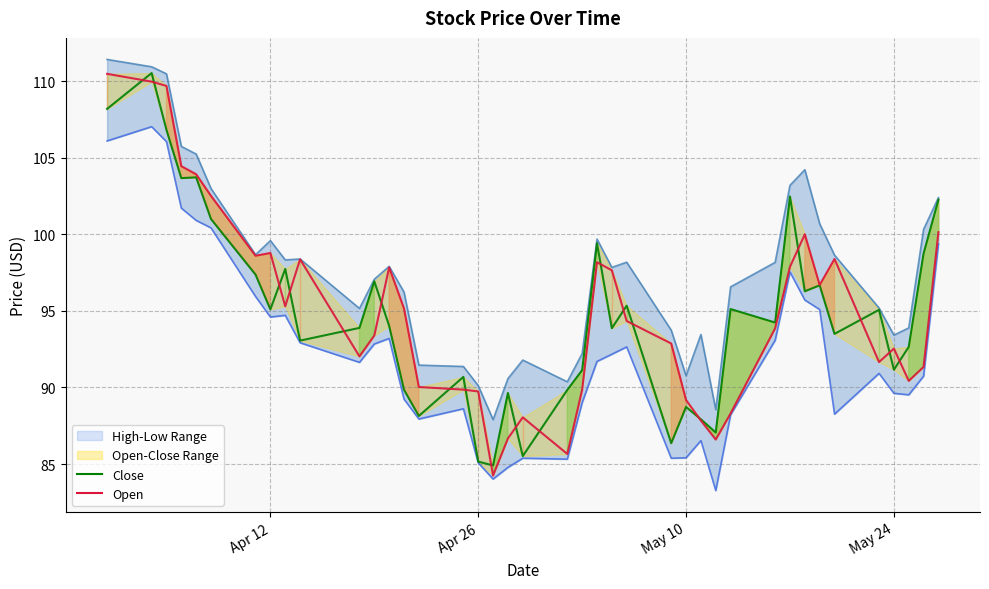

What is the sum of all High values?

3902.9